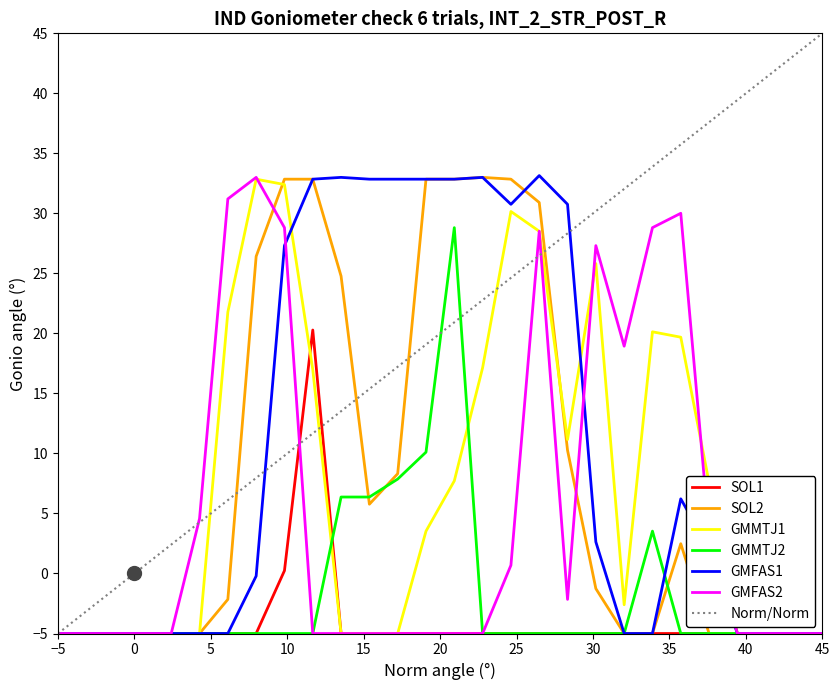

What is the highest value of the SOL2 series?

33.0